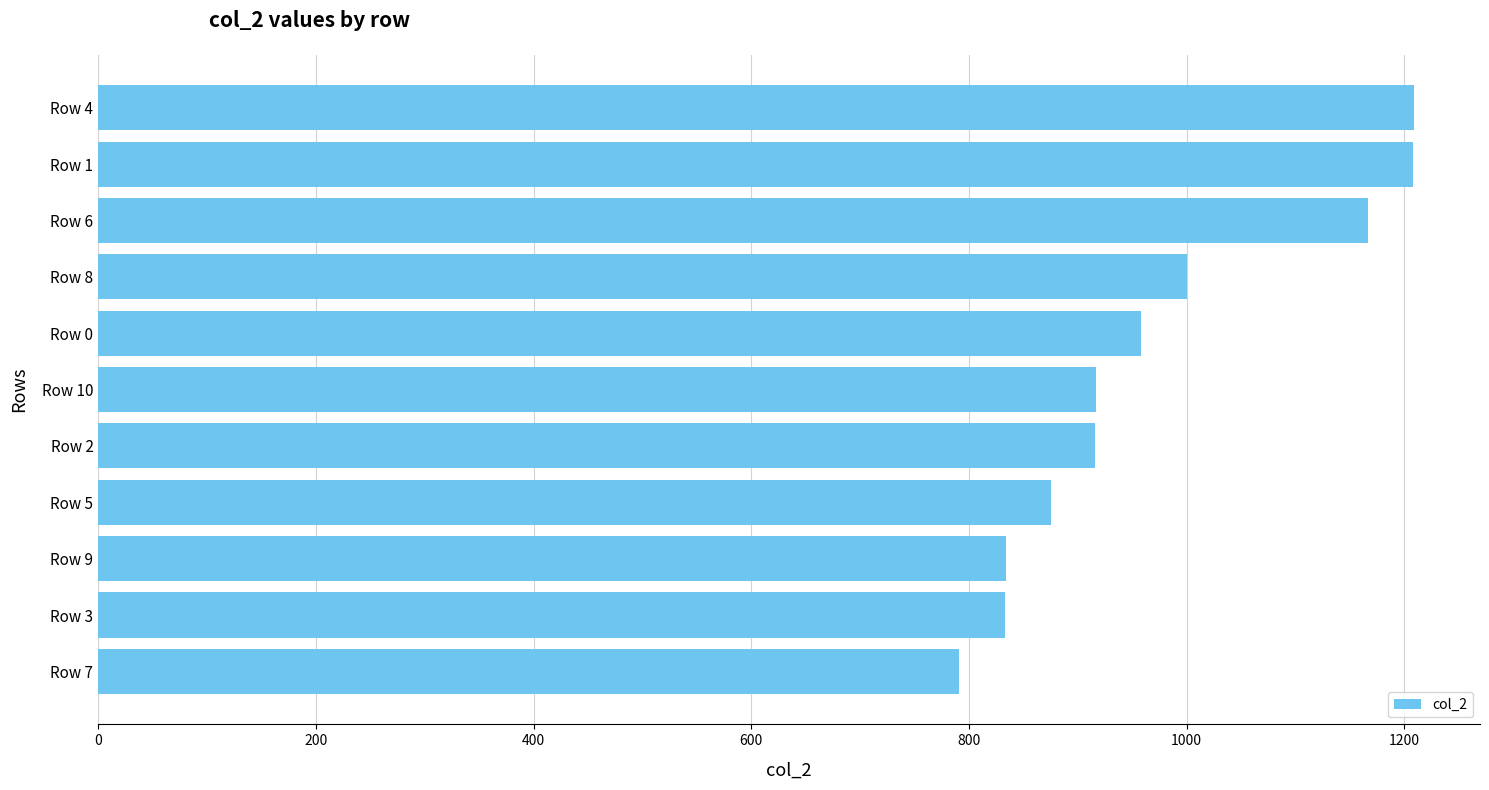

Where is the data nearest to the value 1000?

Row 8